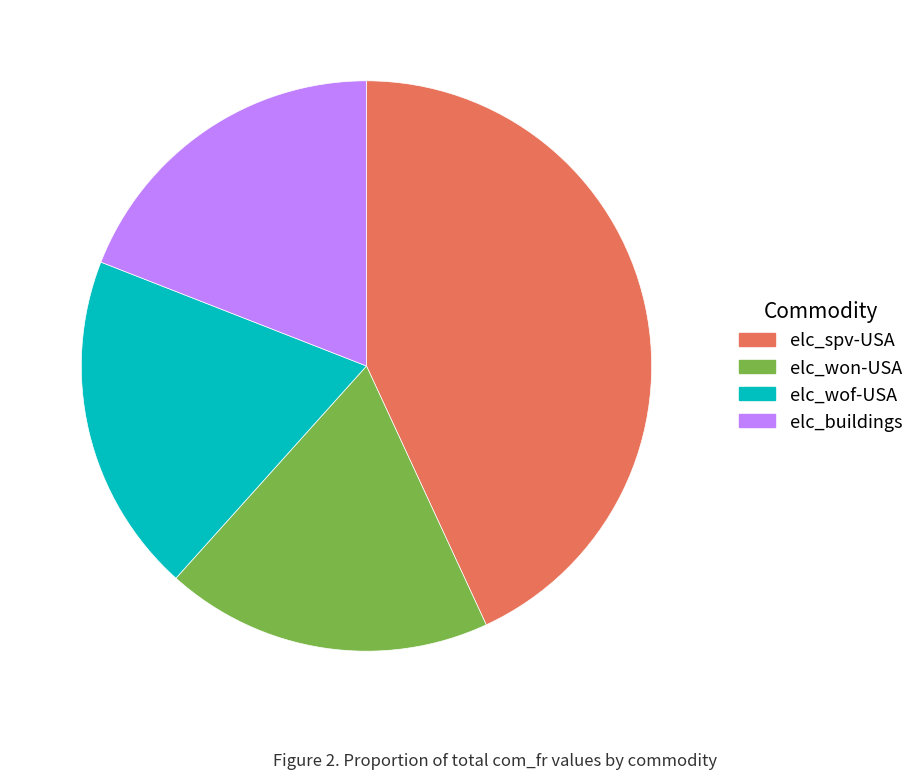

Which category has the smallest portion of the pie?

elc_won-USA